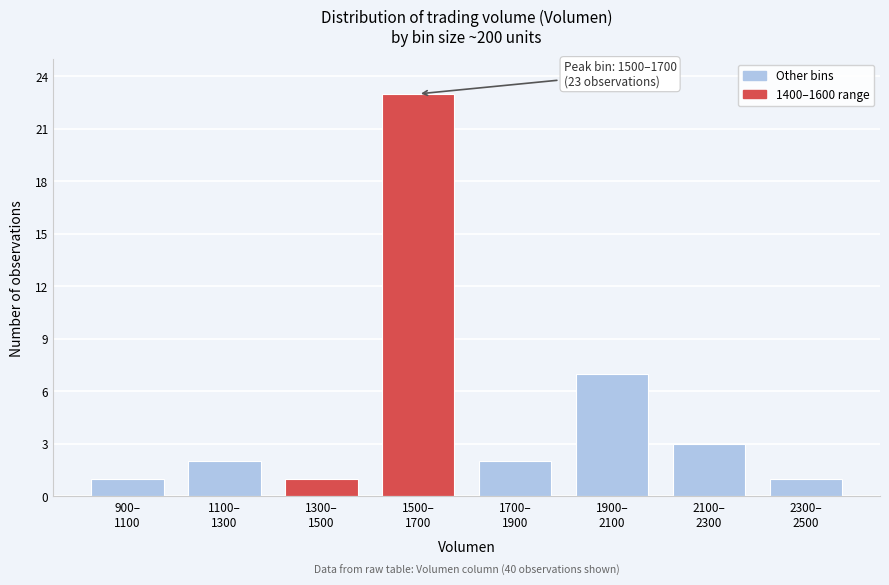

Reading right to left, extract all data points from this chart.

1	3	7	2	23	1	2	1